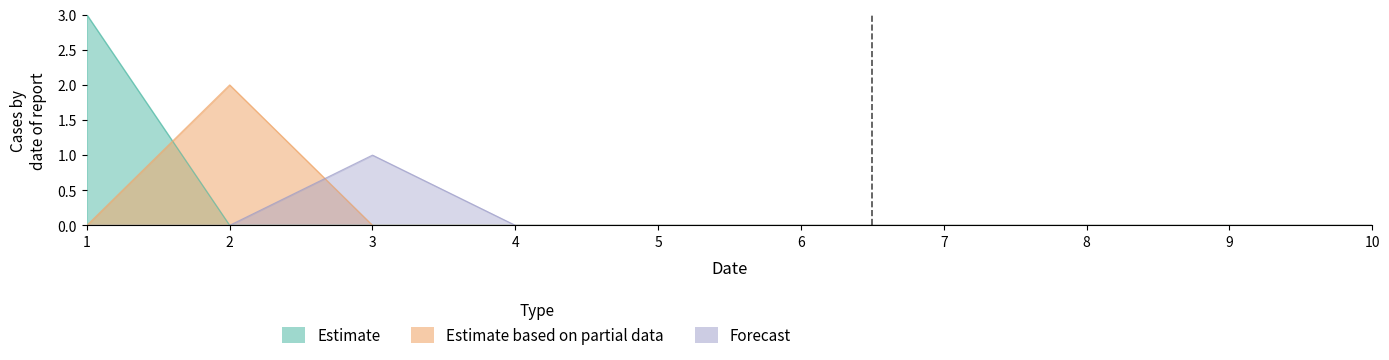

How many 7 values are between 0 and 1?

10